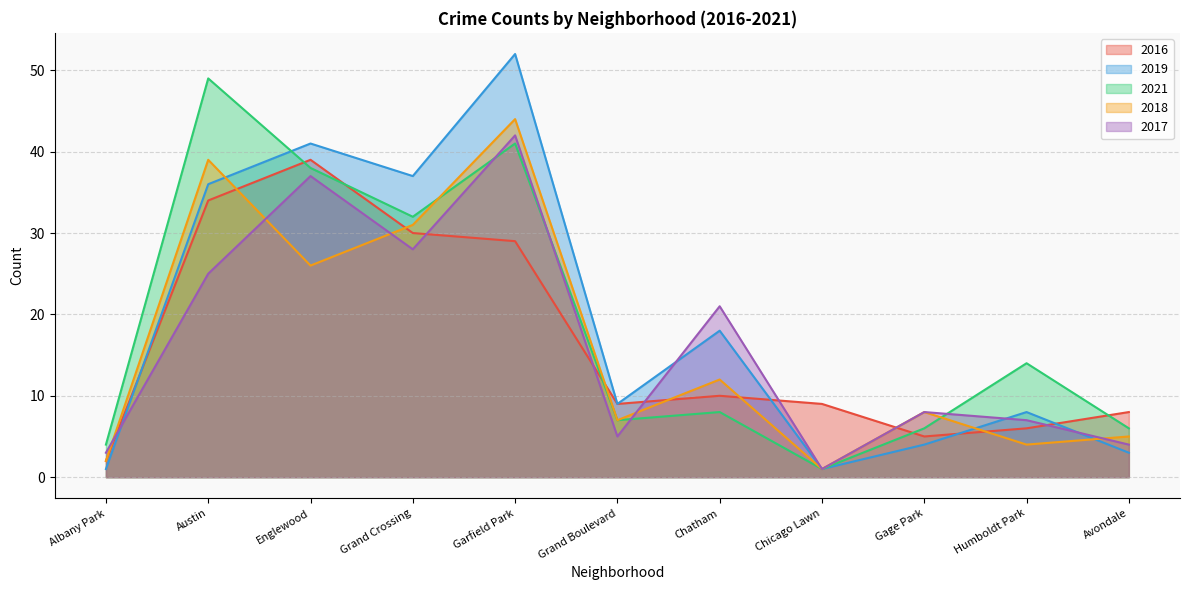

Which category has the highest value across all series?

Garfield Park